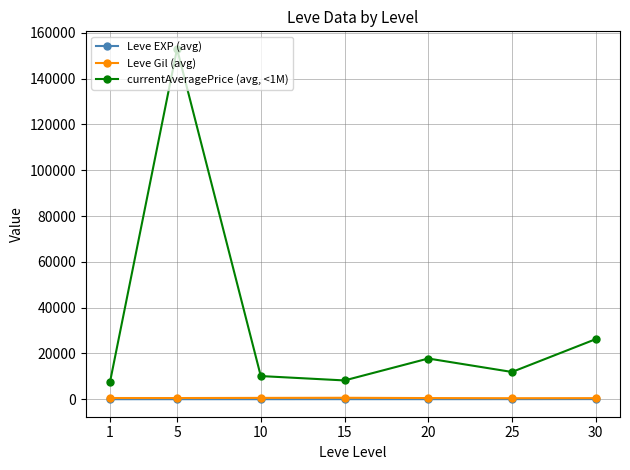

What is the value of the Leve EXP (avg) point at the 3rd from the left?

7.5